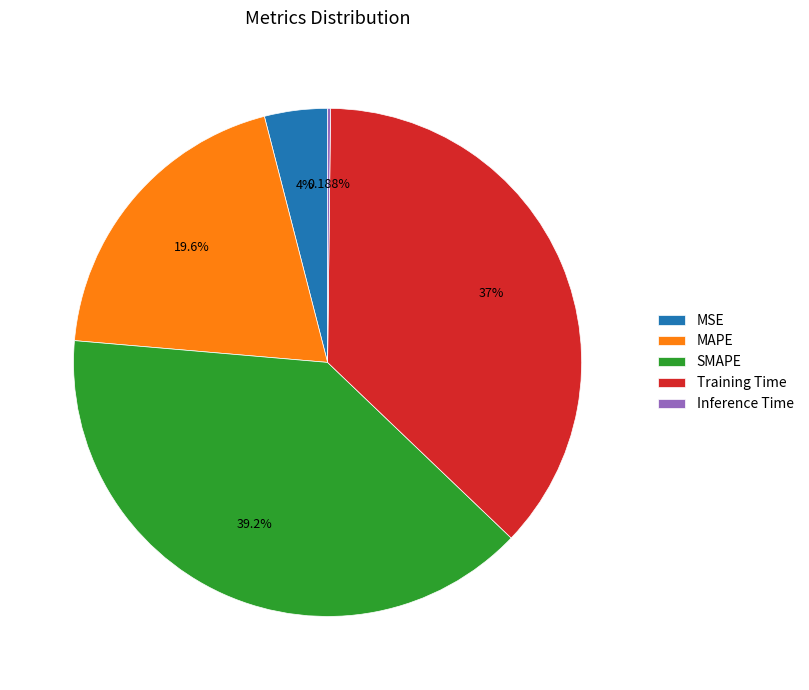

Is there a majority slice in this chart?

No